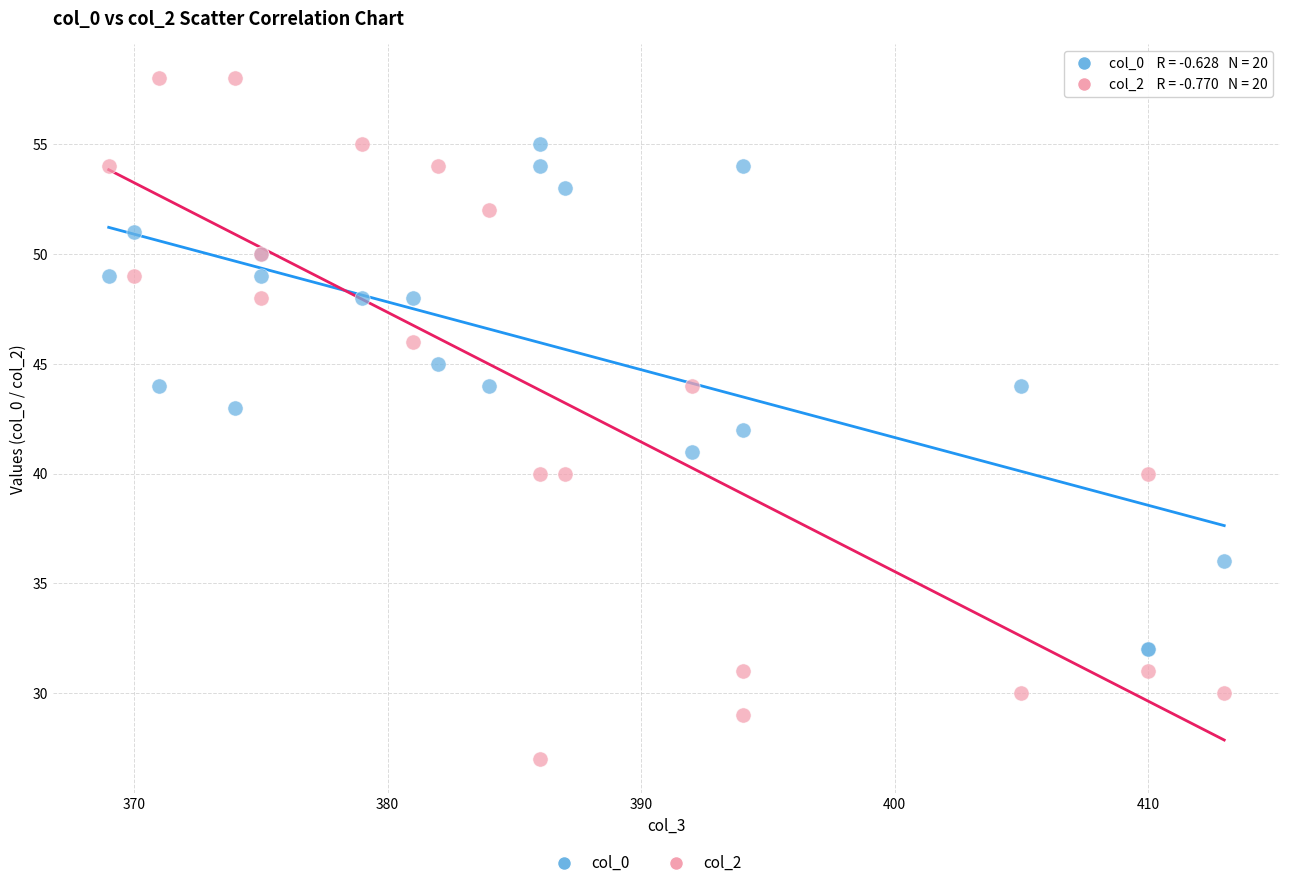

Which series reaches the maximum Y coordinate?

col_2